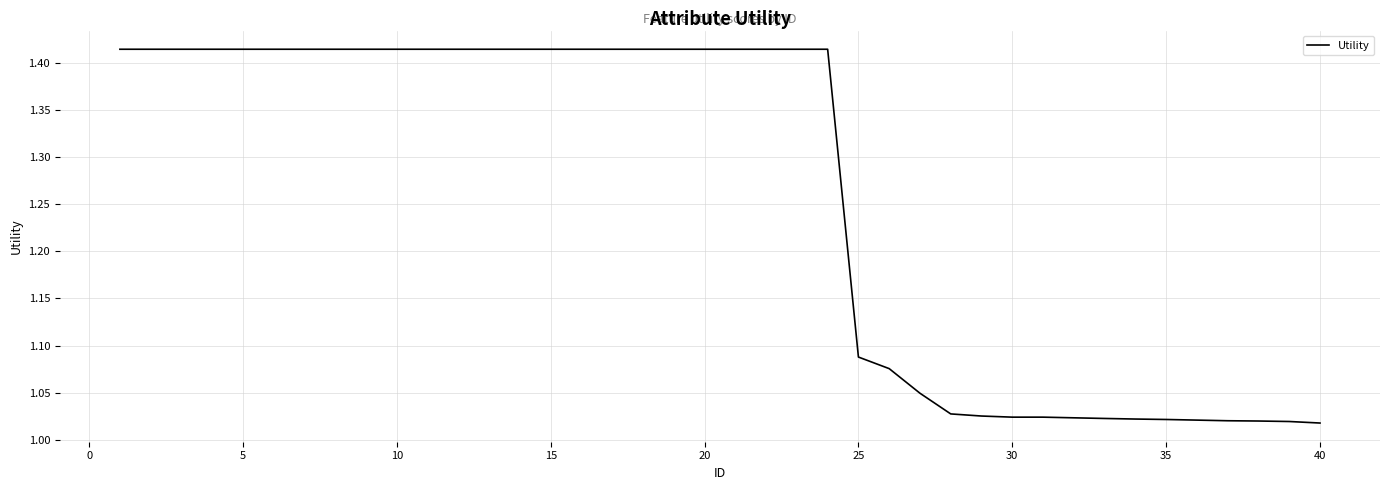

True or false: the data shows 0.6 at 20.

False